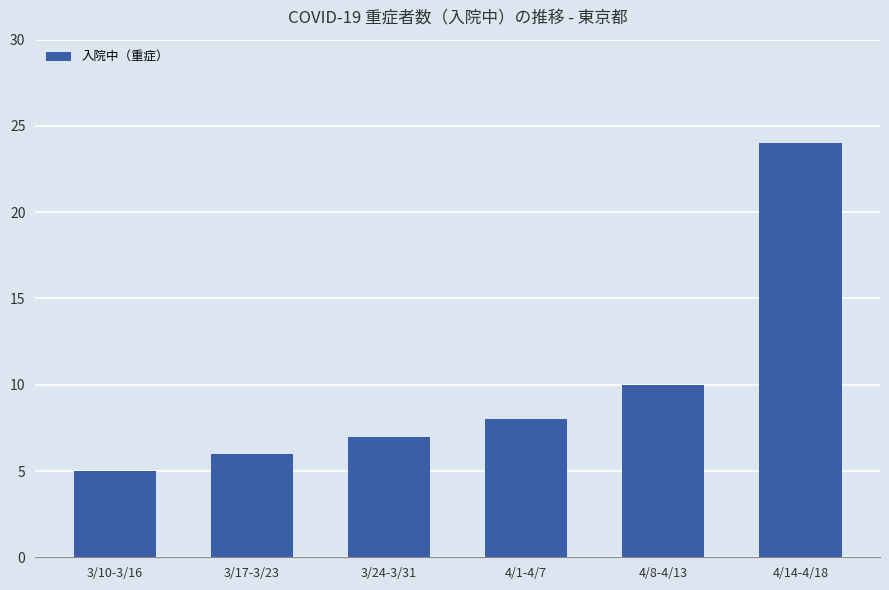

What is the average value?

10